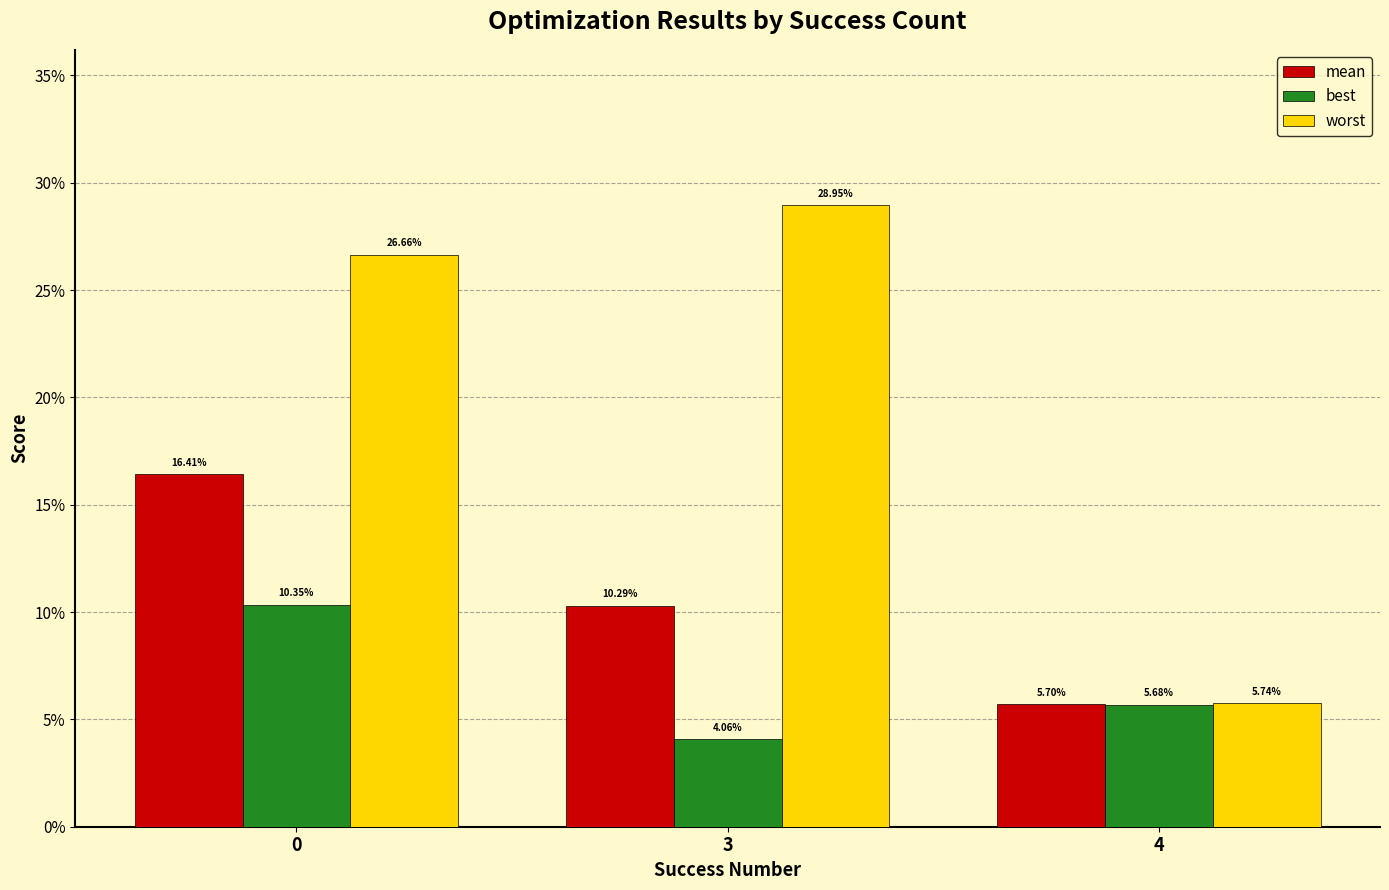

Between 0 and 3, which series saw the biggest shift?

best